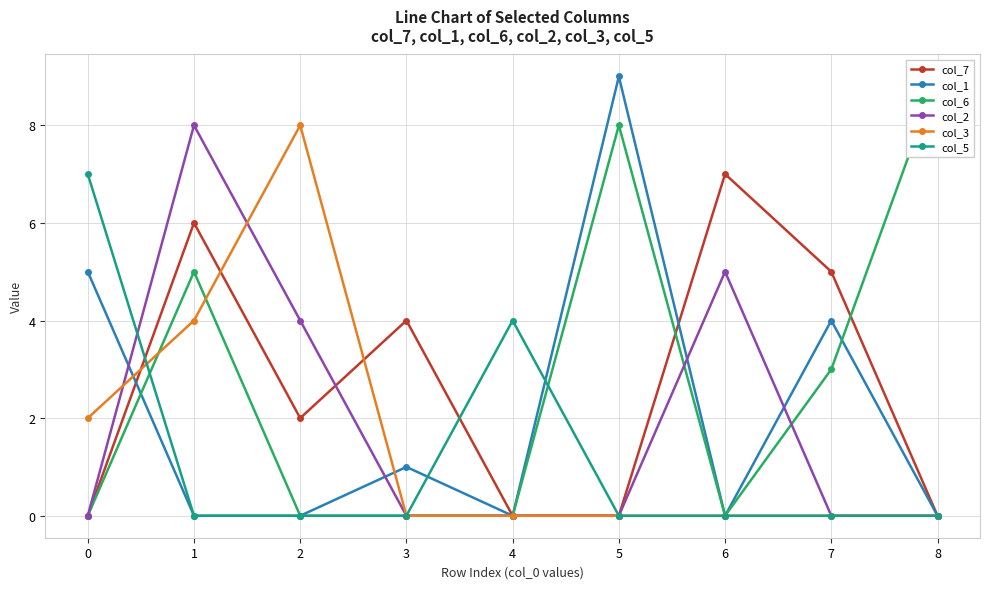

Is the value of col_5 at 3 greater than the value of col_7 at 6?

No